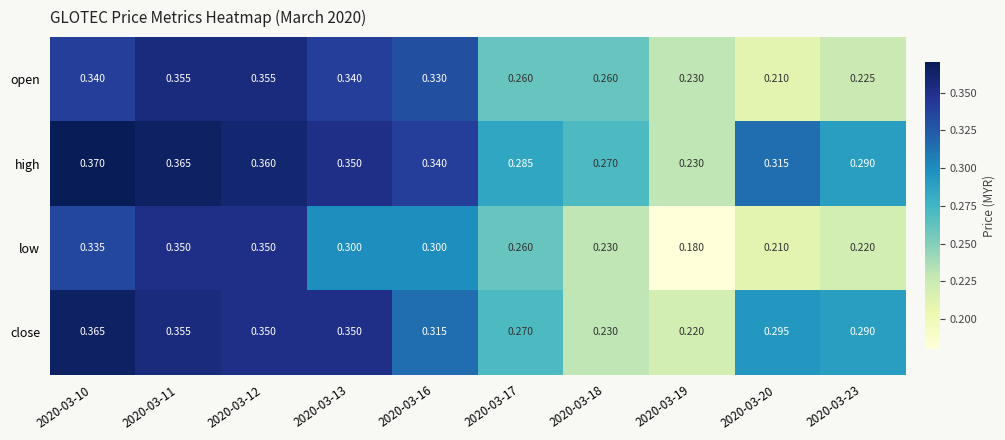

List the series in order of their overall mean, highest first.

high, close, open, low